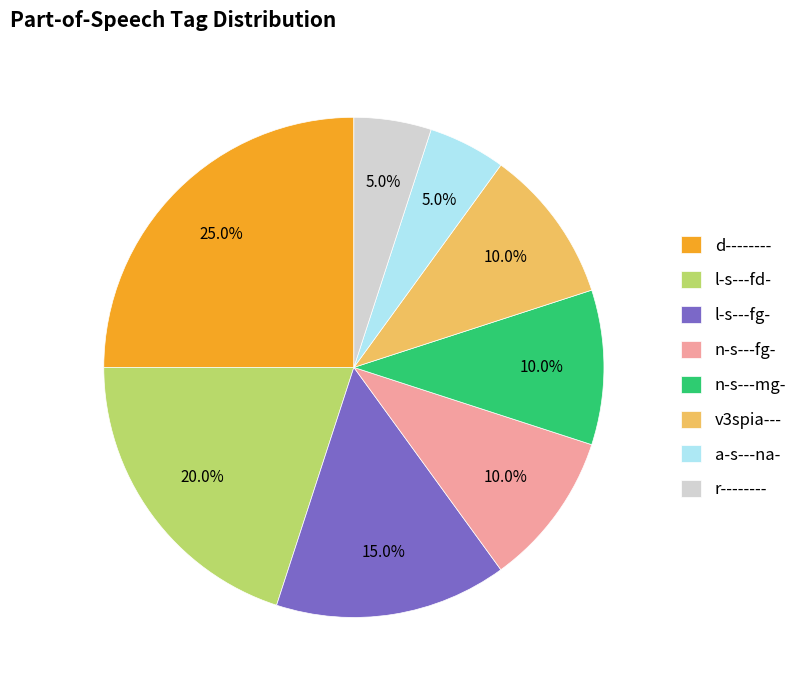

Is there any slice that represents more than half of the pie?

No